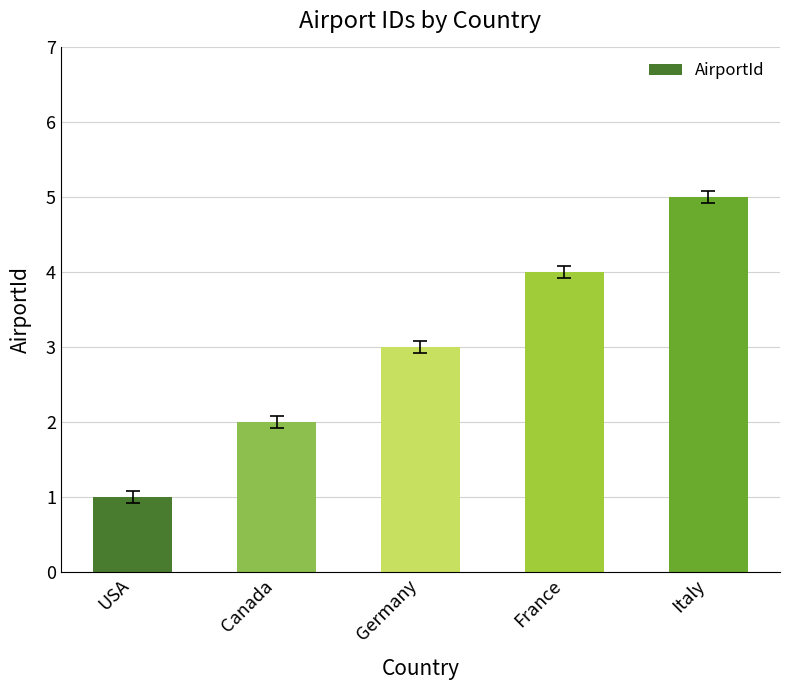

Is it true that the value at Germany is 3?

True